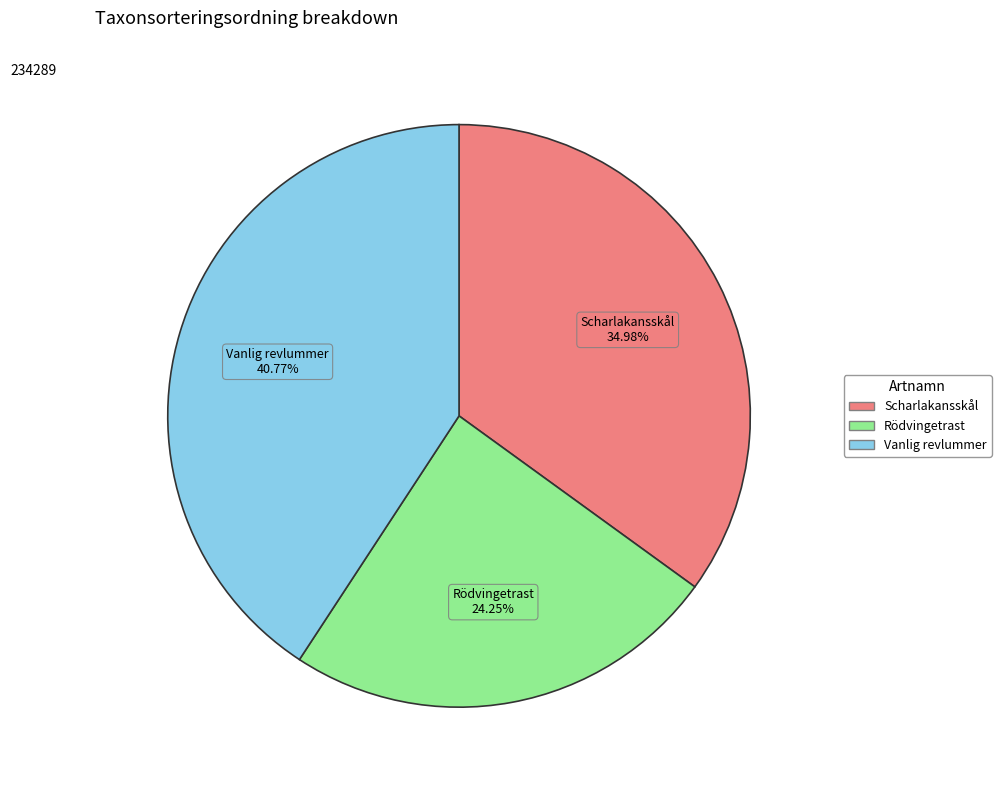

Rank the categories by value from lowest to highest.

Rödvingetrast, Scharlakansskål, Vanlig revlummer